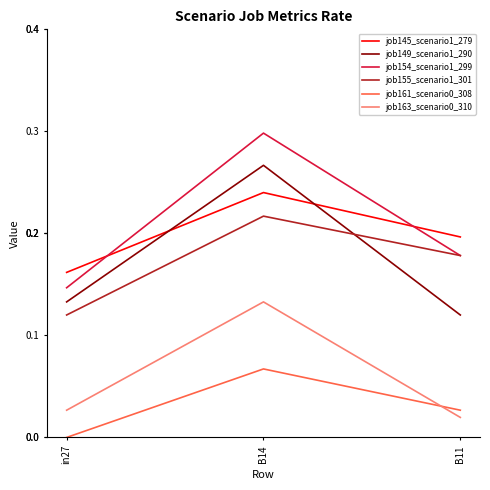

Where is job145_scenario1_279 nearest to the value 0?

in27